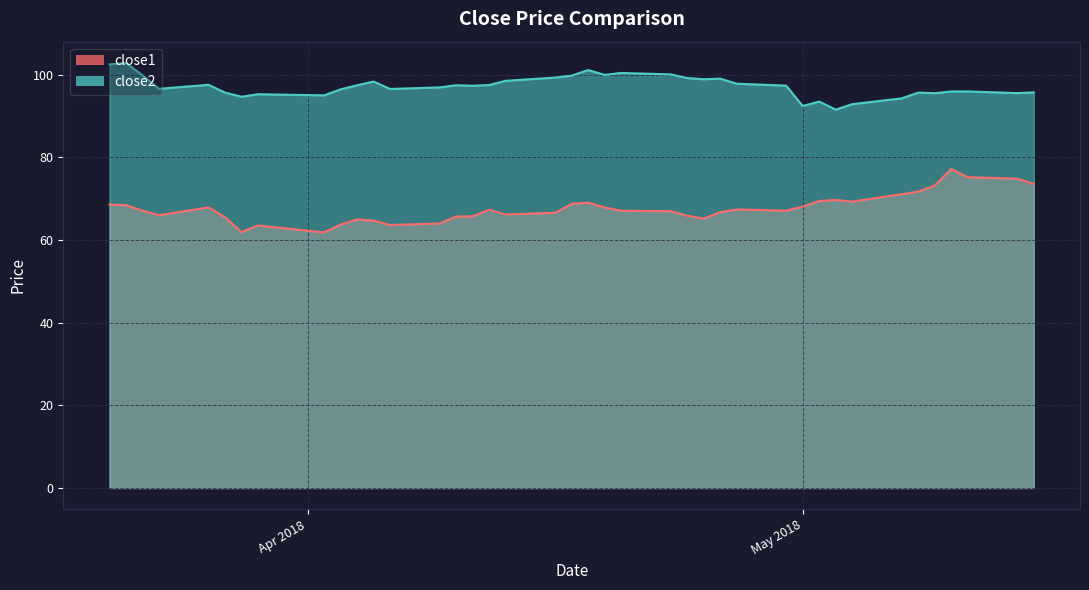

List the series in order of their overall mean, highest first.

close2, close1